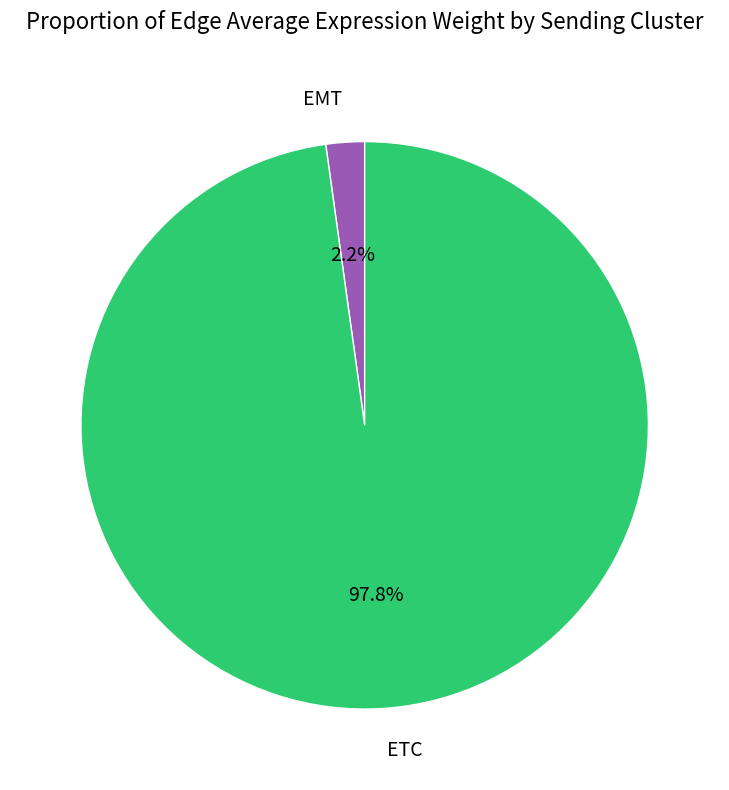

Does EMT represent more than half of the total?

No